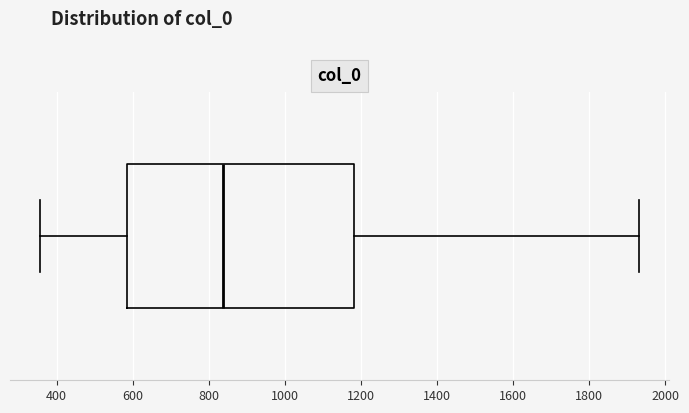

Where is the right edge of the box on the x-axis? The values are not printed on the chart, so give them approximately, as read against the axis.

1180